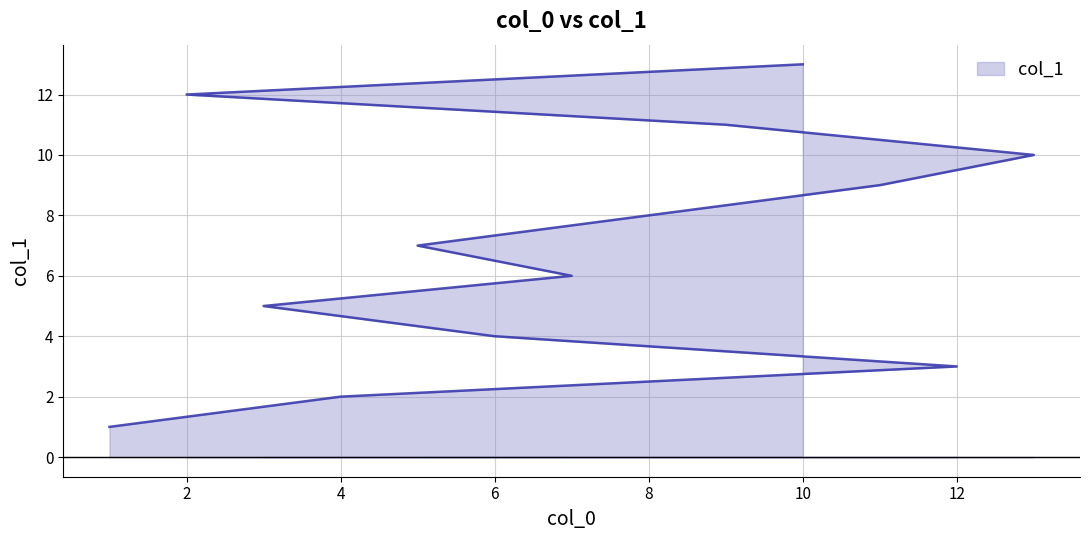

Count the number of data series in this chart.

1